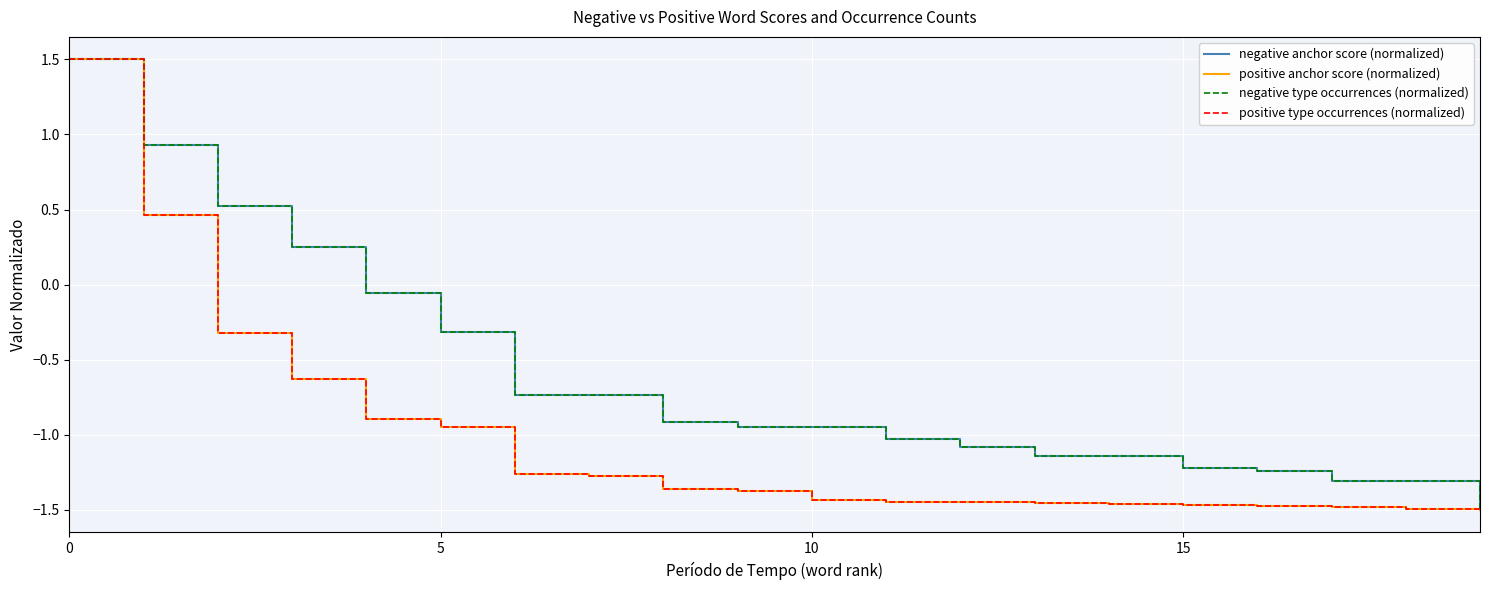

True or false: positive anchor score (normalized) and negative anchor score (normalized) intersect in this chart.

False